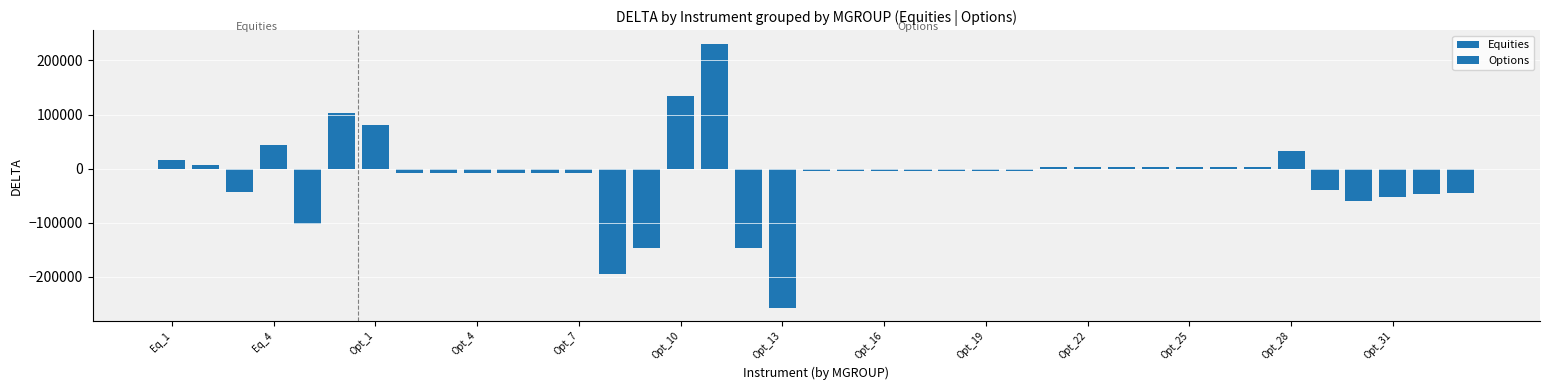

Reading left to right, what are all the values shown in this chart?

Equities=16289.0	Equities=6981.0	Equities=-43456.0	Equities=43456.0	Equities=-101985.0	Equities=101985.0	Options=80551.5	Options=-9105.3	Options=-8609.6	Options=-8238.3	Options=-7944.3	Options=-7734.2	Options=-7578.0	Options=-7452.1	Options=-194669.8	Options=-147656.8	Options=133721.4	Options=231365.1	Options=-147619.0	Options=-257507.2	Options=-4955.9	Options=-4696.5	Options=-4546.9	Options=-4459.8	Options=-4393.5	Options=-4340.6	Options=-4300.9	Options=2554.9	Options=2630.6	Options=2682.8	Options=2720.1	Options=2742.2	Options=2771.7	Options=2798.4	Options=33324.7	Options=-39560.5	Options=-59293.3	Options=-52147.7	Options=-47939.9	Options=-44459.3